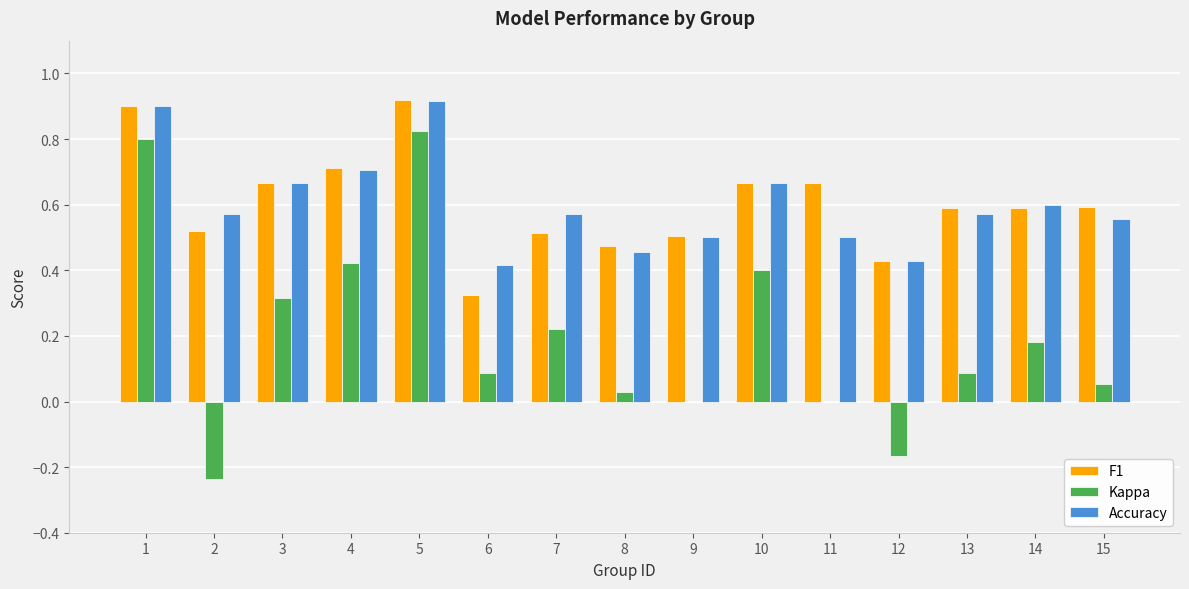

What is the sum of the Kappa values at 3 and 5?

1.1